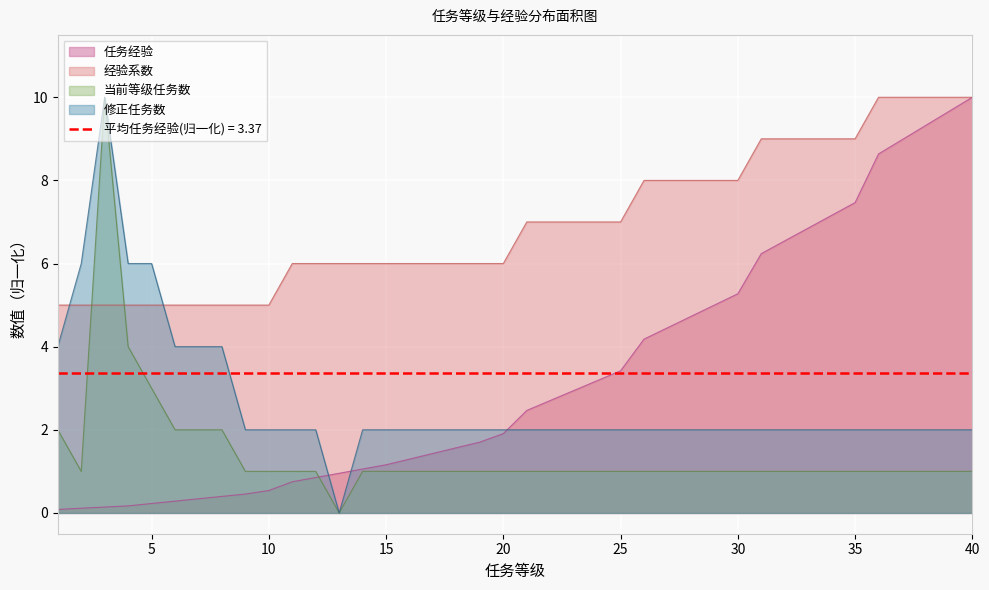

What value does the 经验系数 series have at 31?

9.0